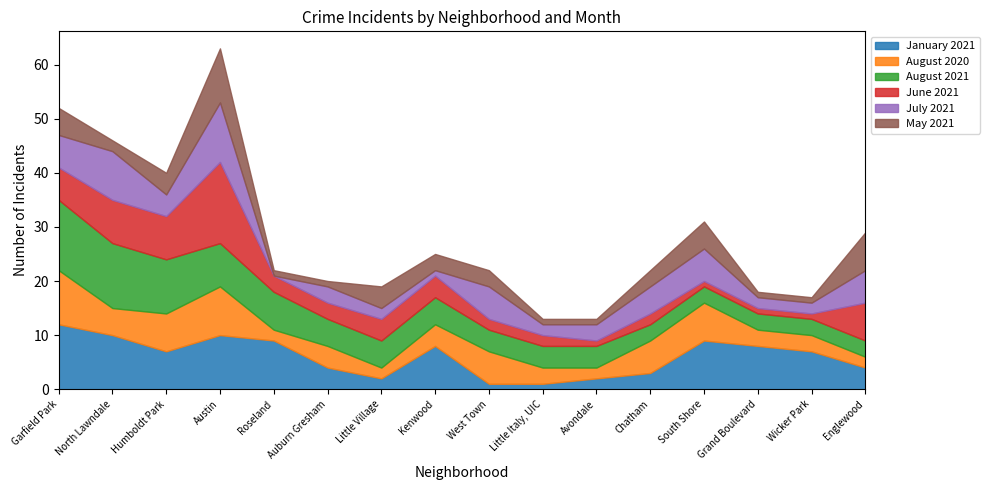

What position from the left is Humboldt Park?

3